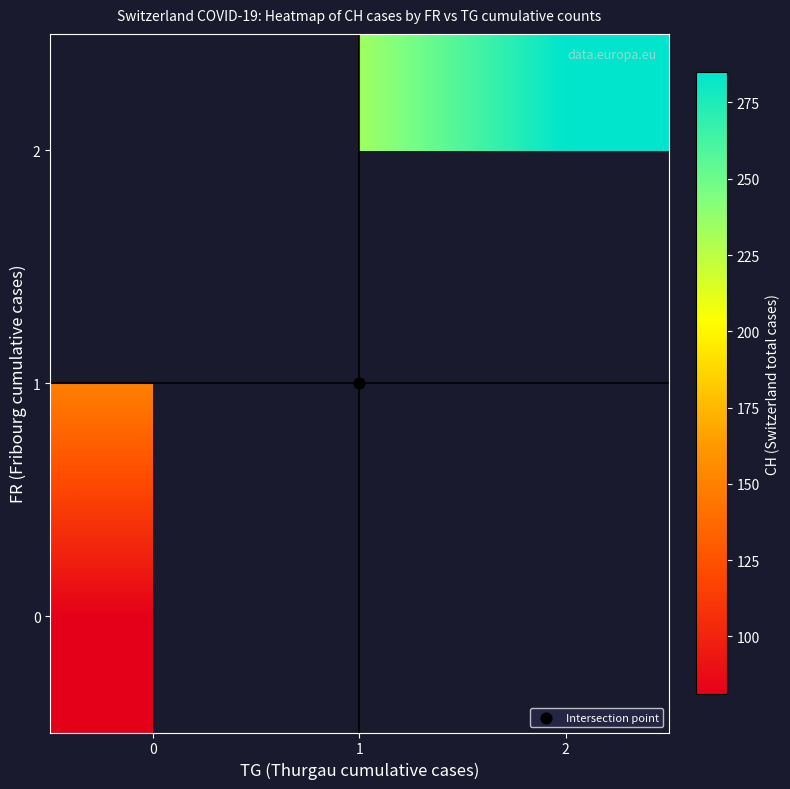

What is the greatest value displayed?

285.0